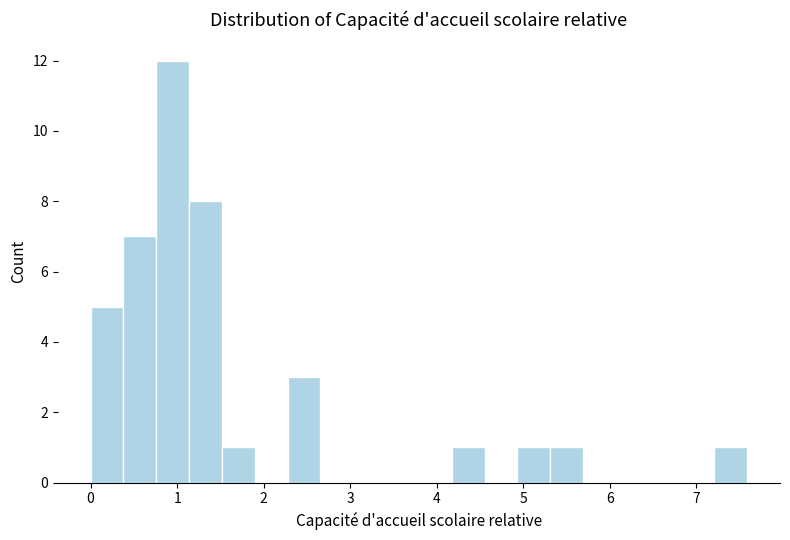

Around what value on the x-axis is the tallest bar? Give the approximate position of its centre, as read against the axis.

0.9